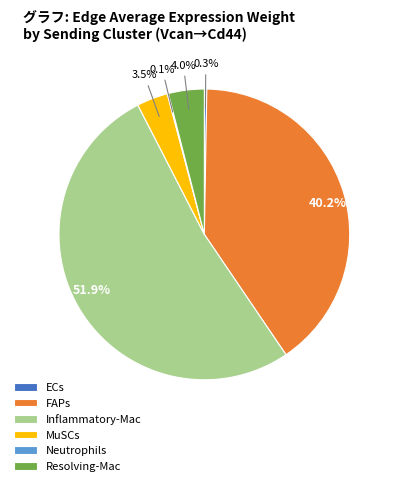

Does any single category account for the majority?

Yes